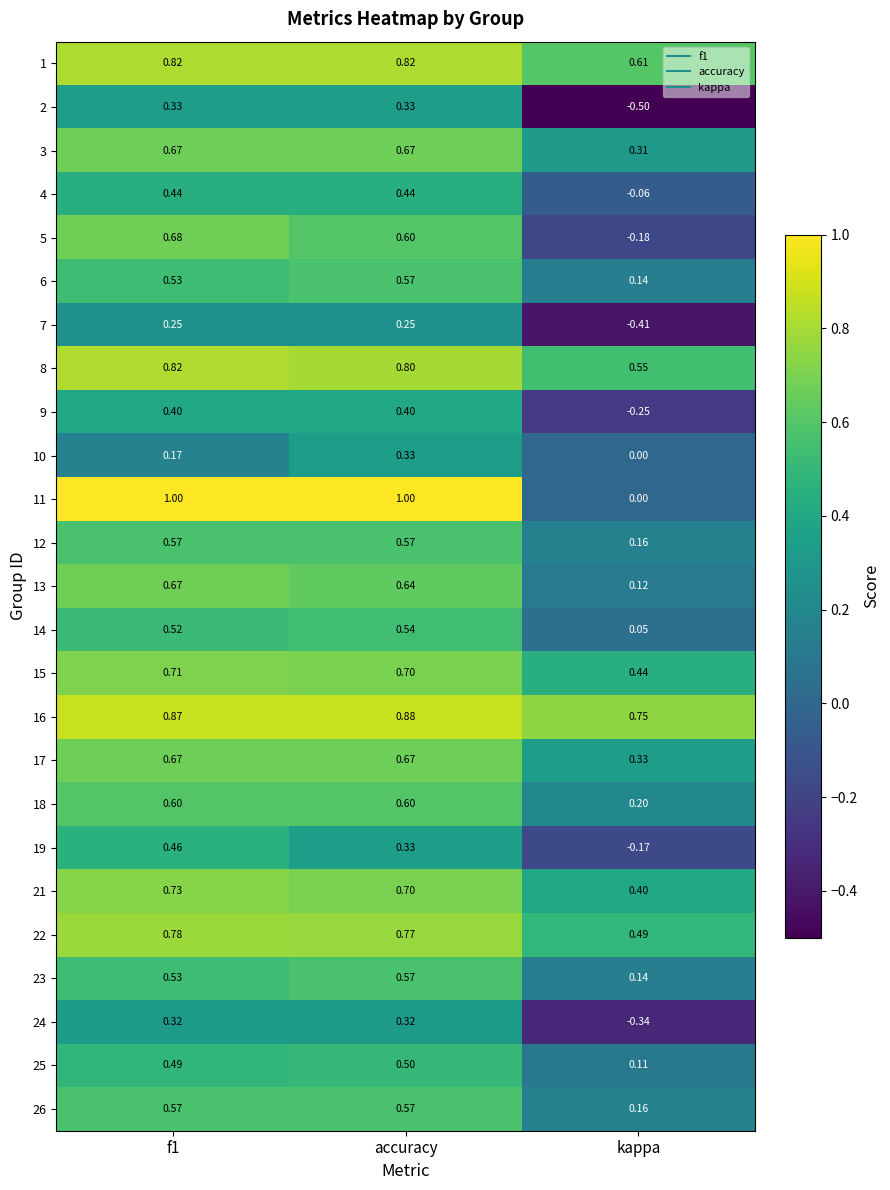

How many distinct data groups are displayed?

25